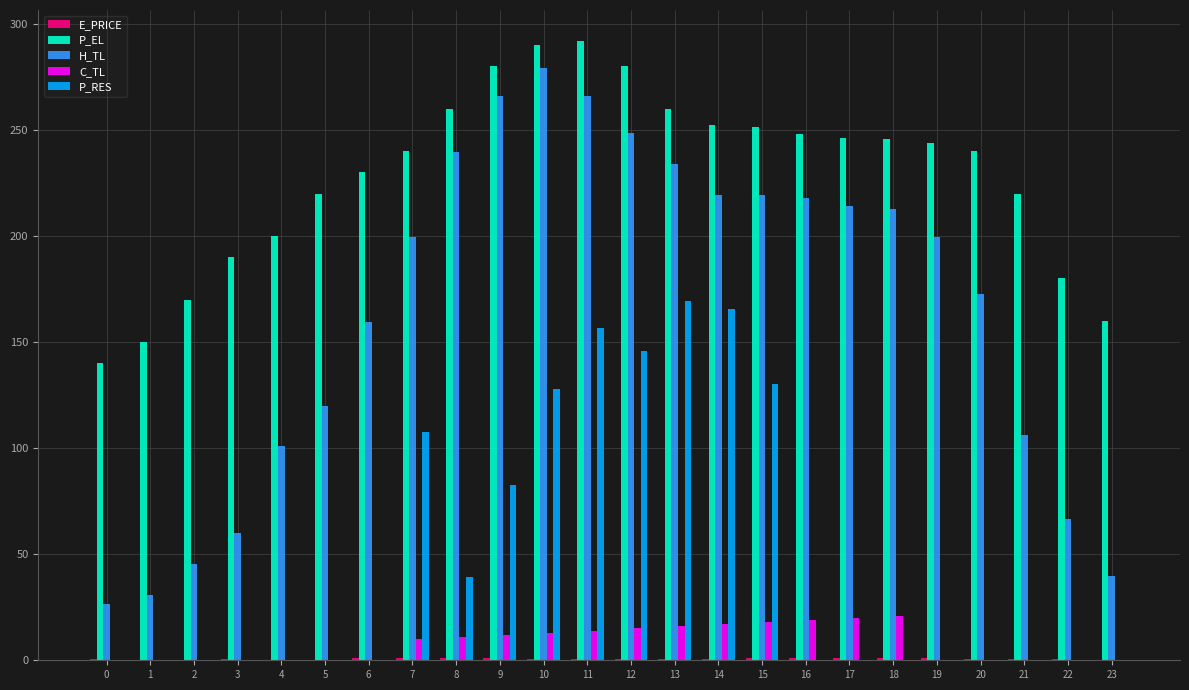

At which category is the sum across all series the highest?

11